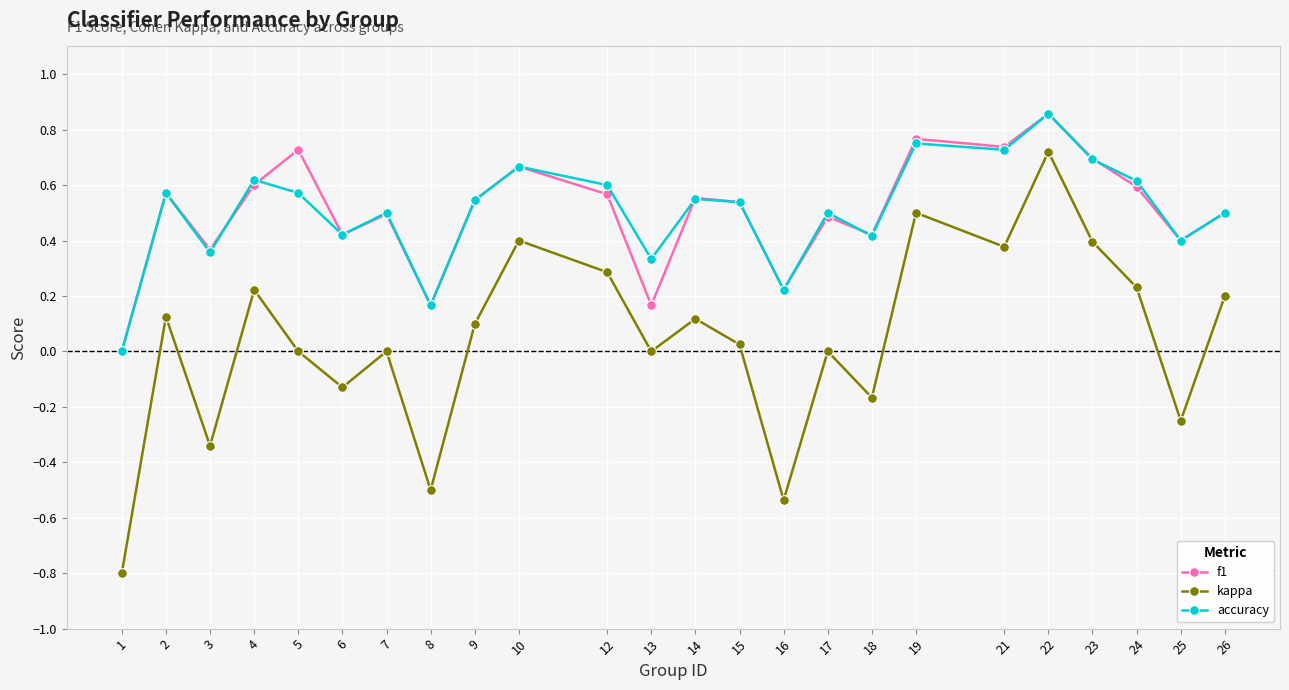

Which series changed the most between 22 and 26?

kappa